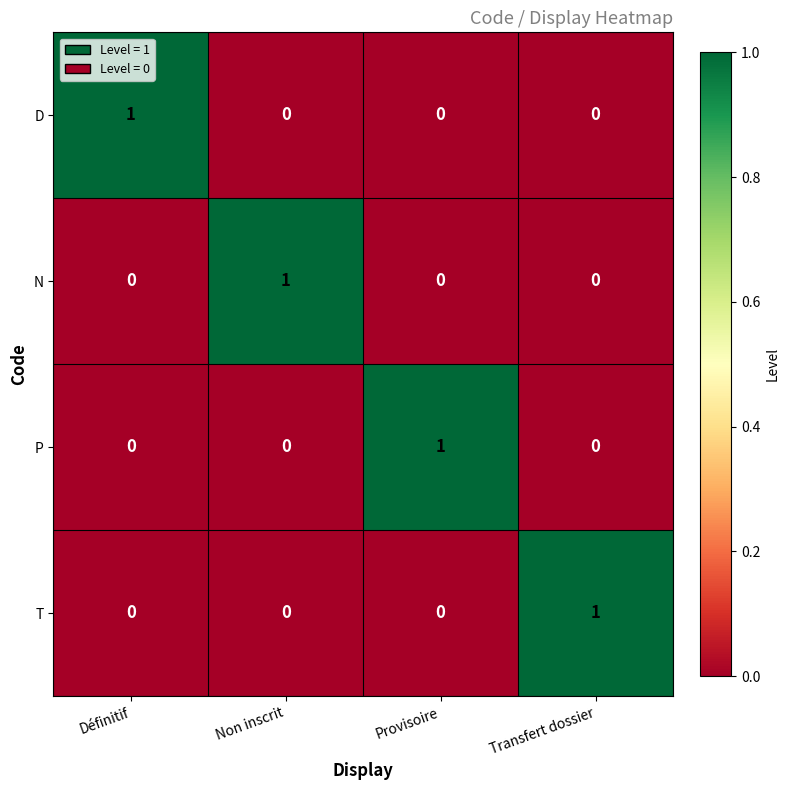

The P series shows 2 at Provisoire. True or false?

False